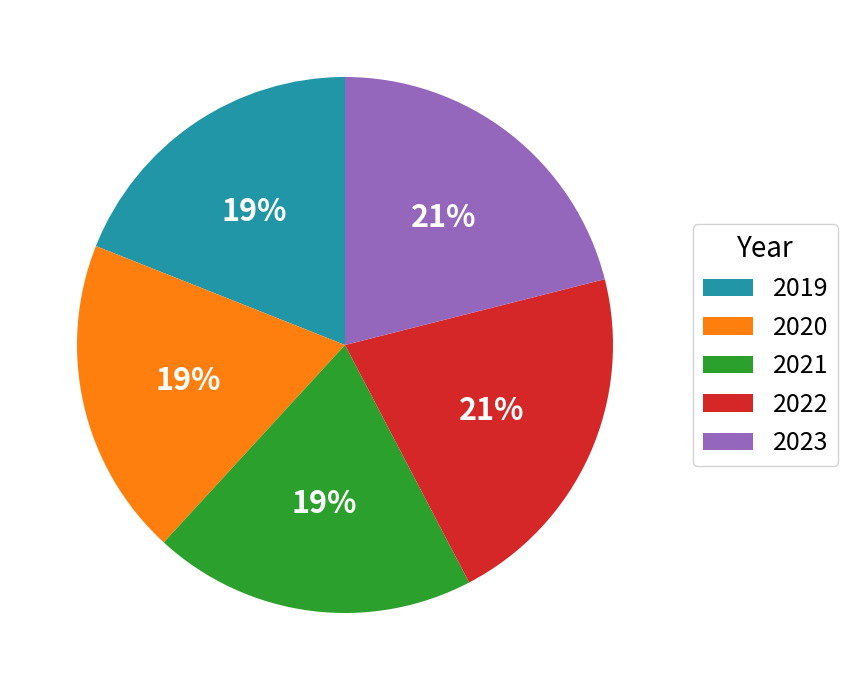

To the nearest percent, what portion does 2020 represent?

19%